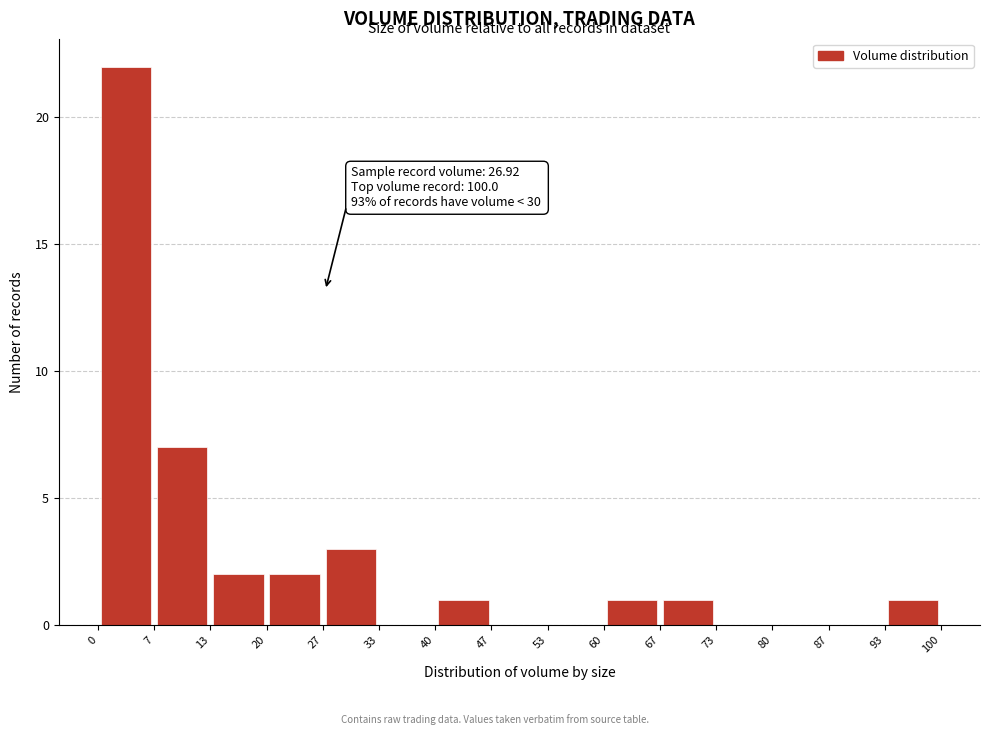

Which range on the x-axis has the tallest bar?

0 to 7